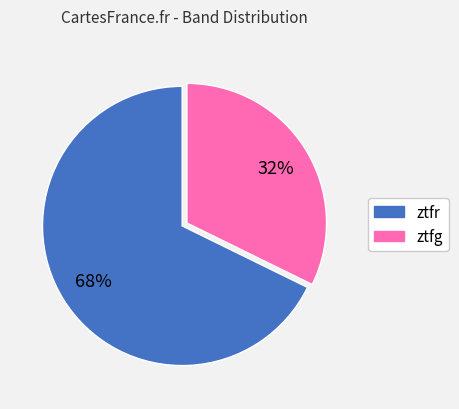

The ztfr slice represents 68% of the pie. True or false?

True